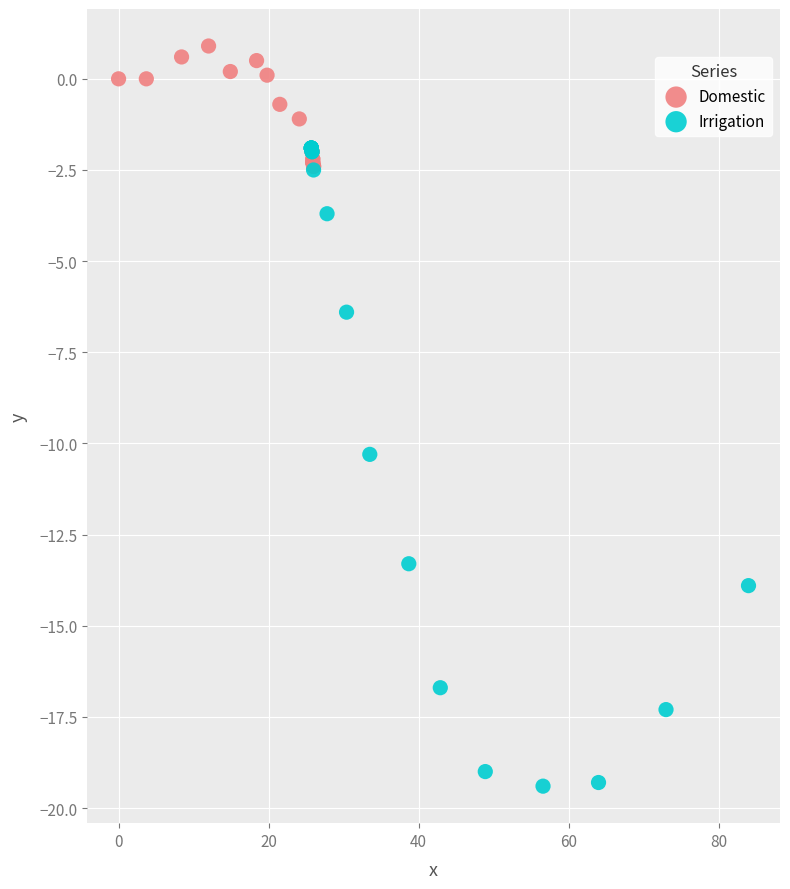

Which series reaches the minimum Y coordinate?

Irrigation